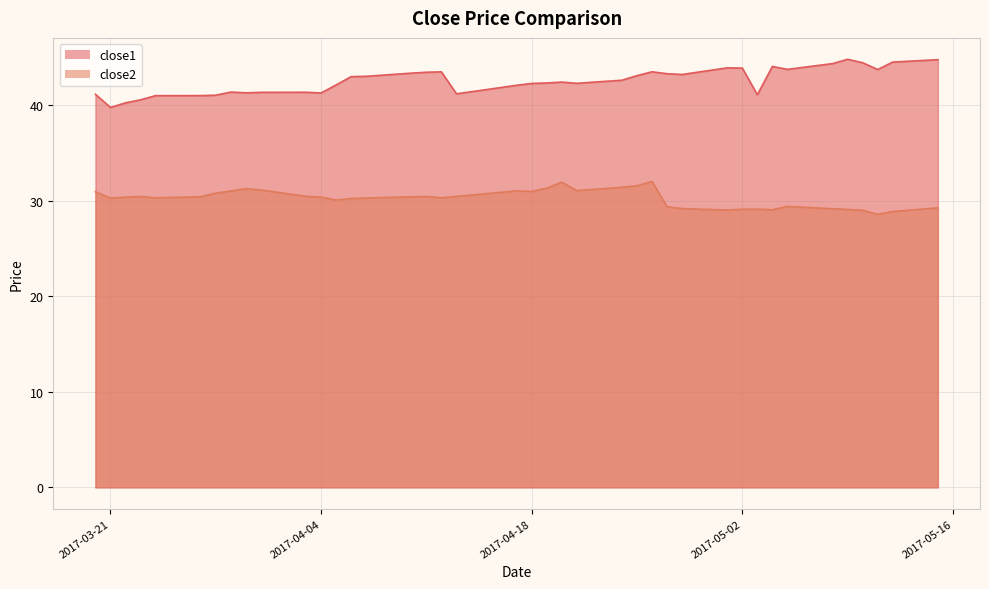

What are all the series names shown in the legend?

close1, close2